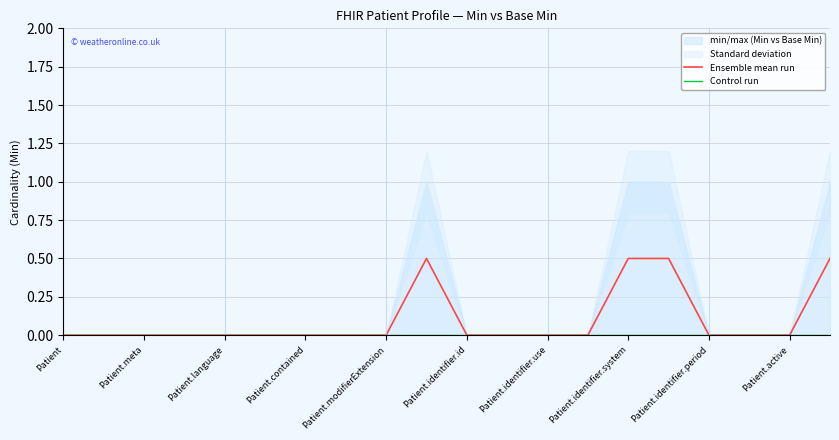

True or false: Ensemble mean run and Control run cross at least once.

False